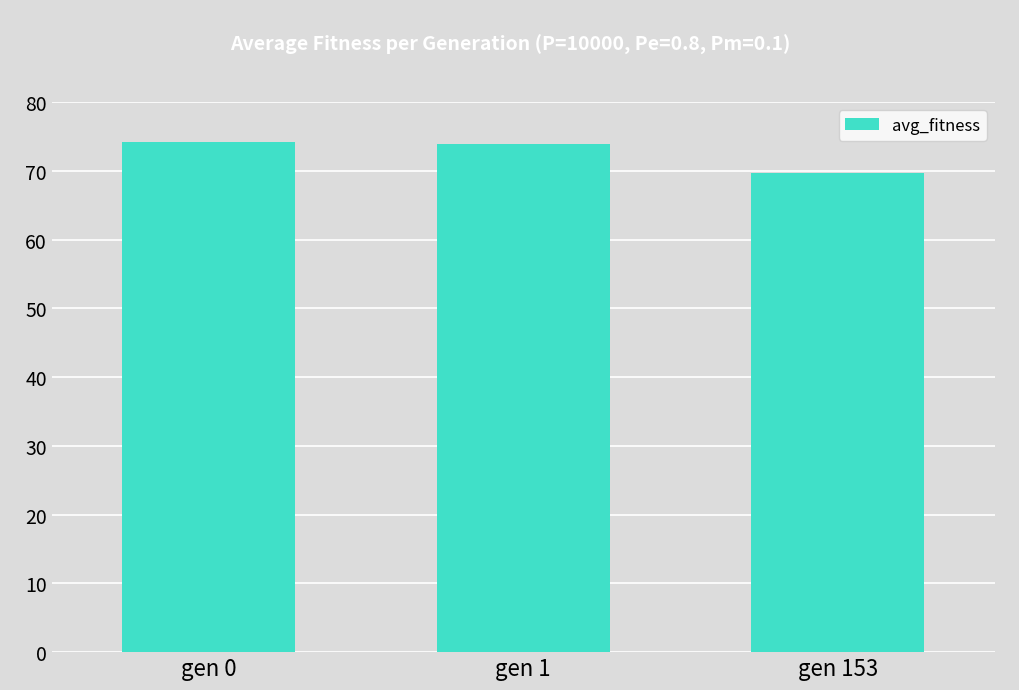

Which label corresponds to the smallest value in the chart?

gen 153